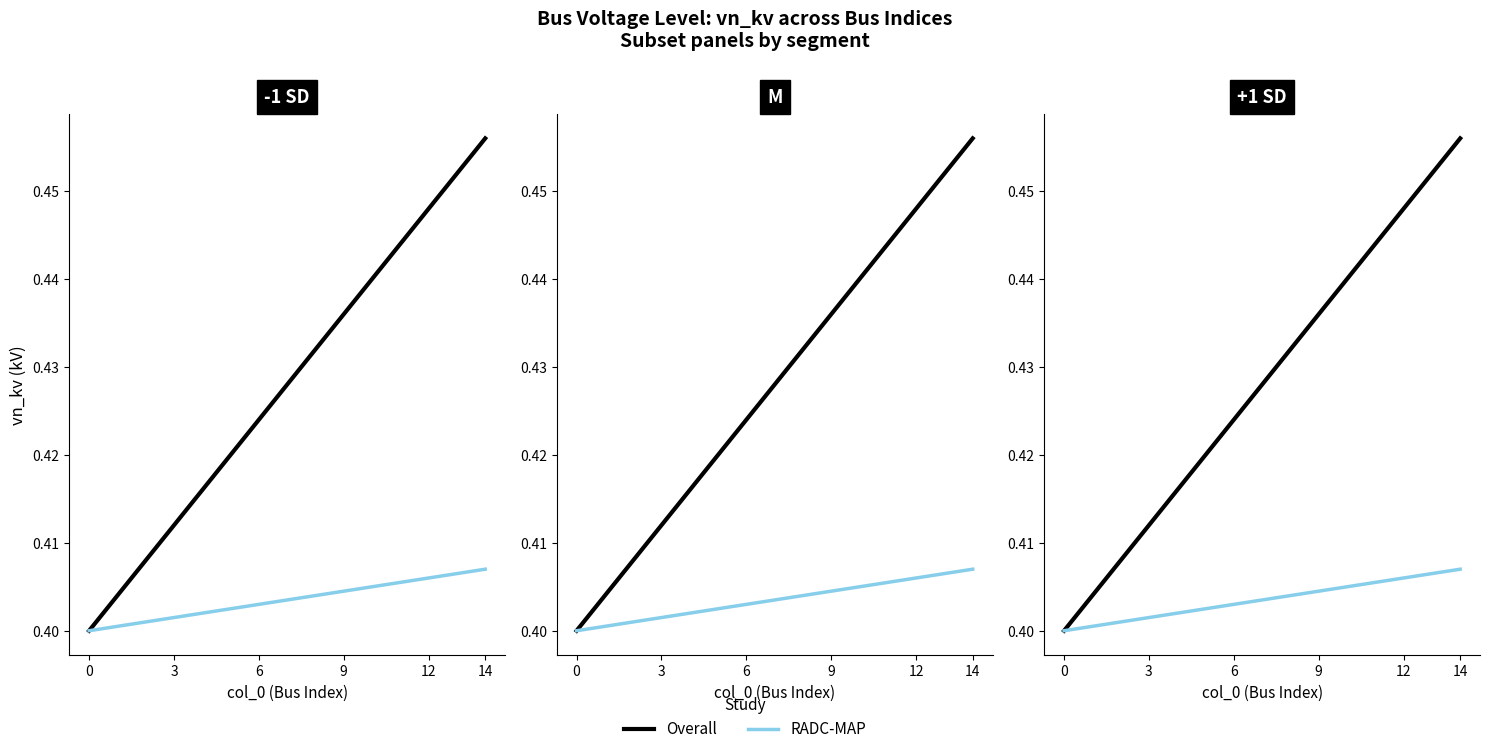

Does the chart have visible grid lines?

No